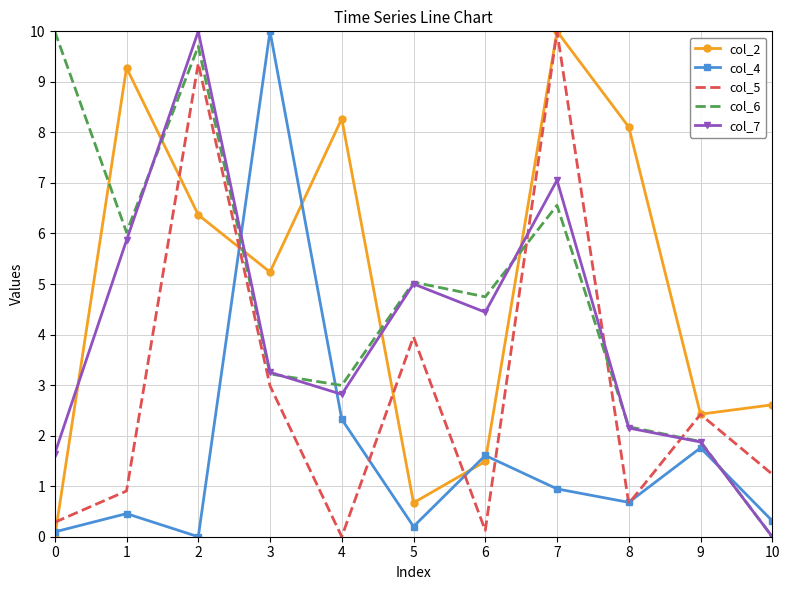

The value of col_7 at 3 is 5.5. True or false?

False